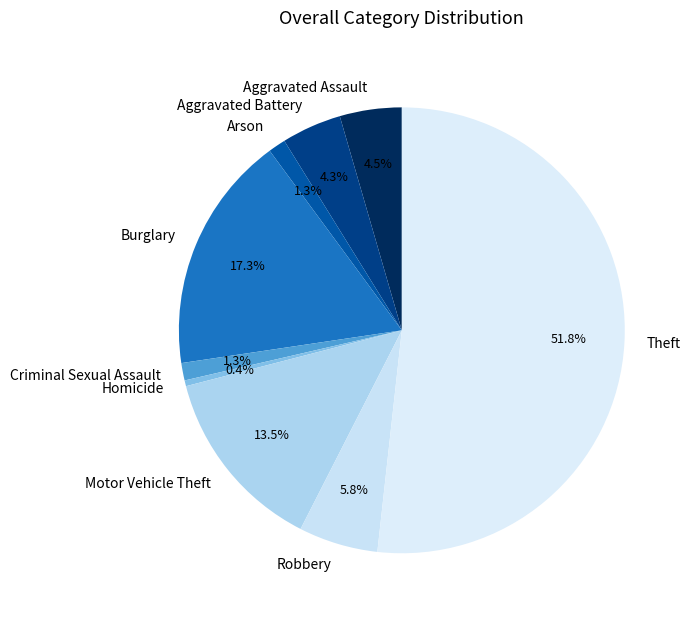

Approximately how many times larger is the value at Arson compared to Aggravated Battery?

0.3